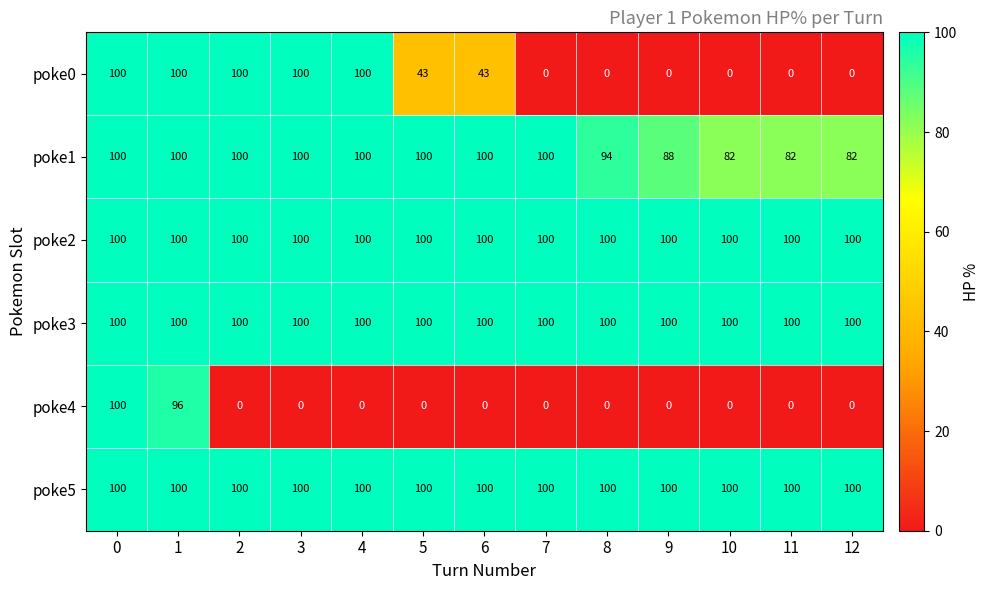

What is the average value of the poke3 series?

100